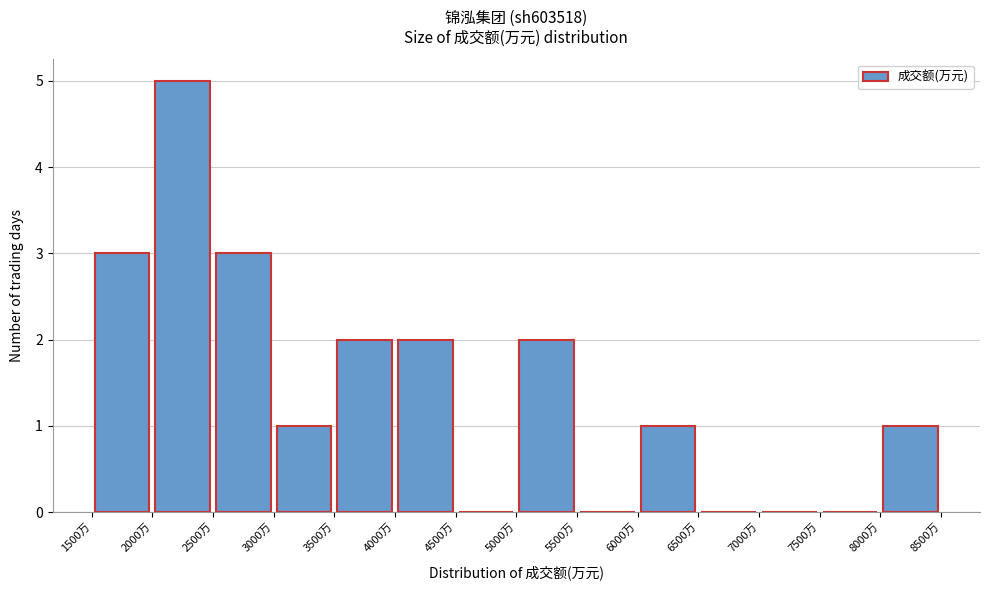

What is the height of the bar covering 1500 to 2000 on the x-axis? The values are not printed on the chart, so give them approximately, as read against the axis.

3